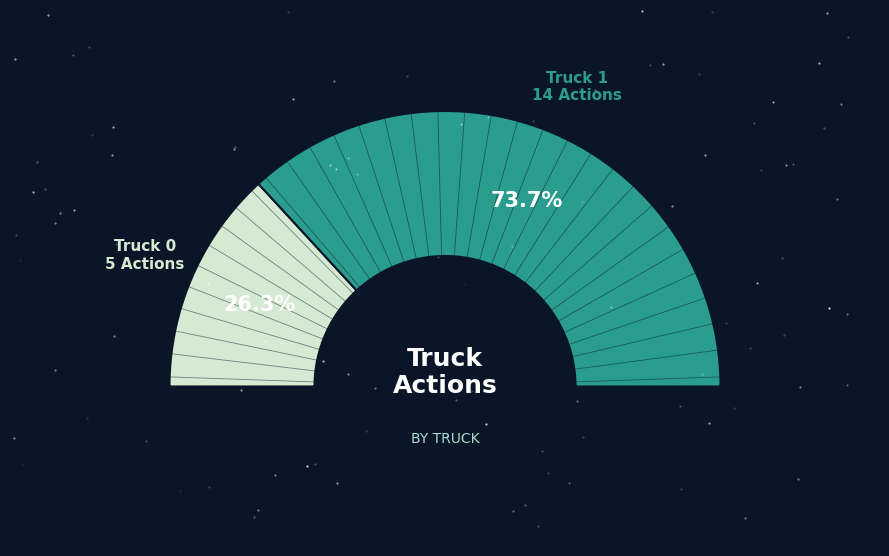

Is it true that Truck 1 is 88% of the pie?

False